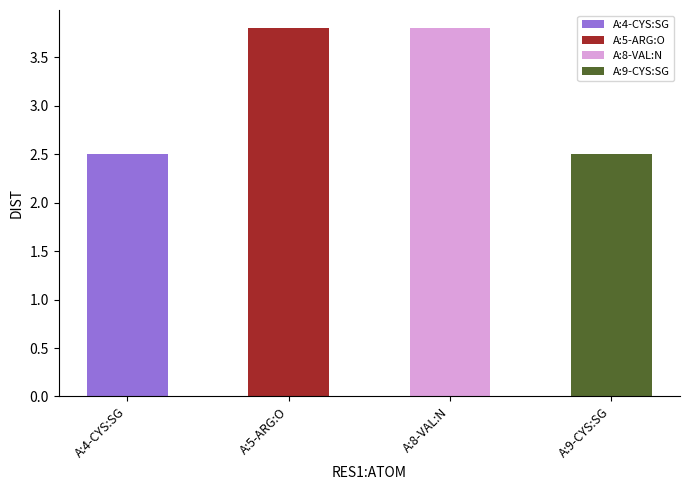

Rank the categories by value from lowest to highest.

A:4-CYS:SG, A:9-CYS:SG, A:5-ARG:O, A:8-VAL:N